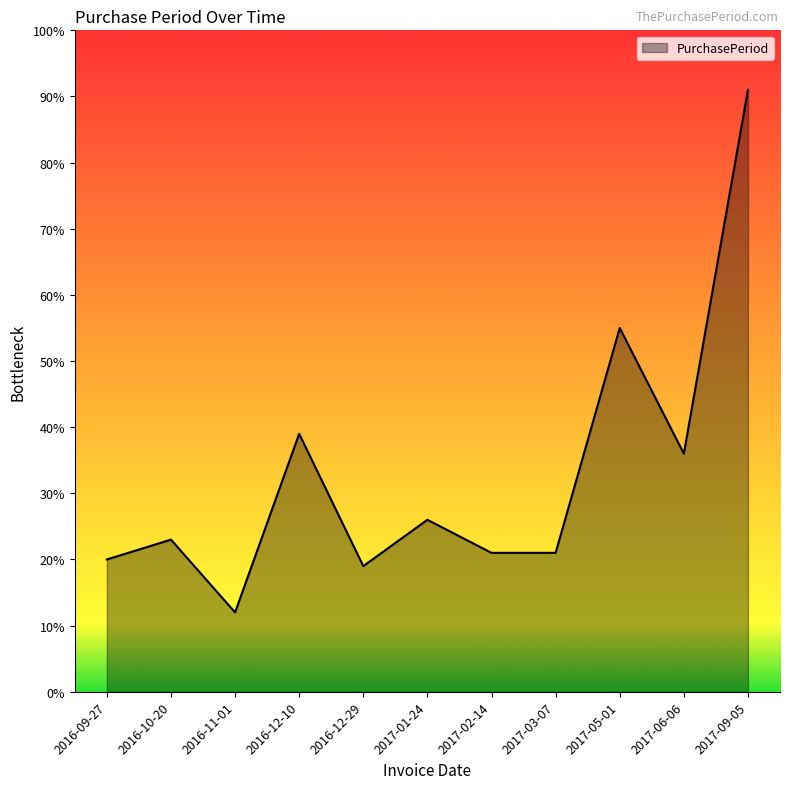

What is the difference between the values at 2016-12-10 and 2016-12-29?

20